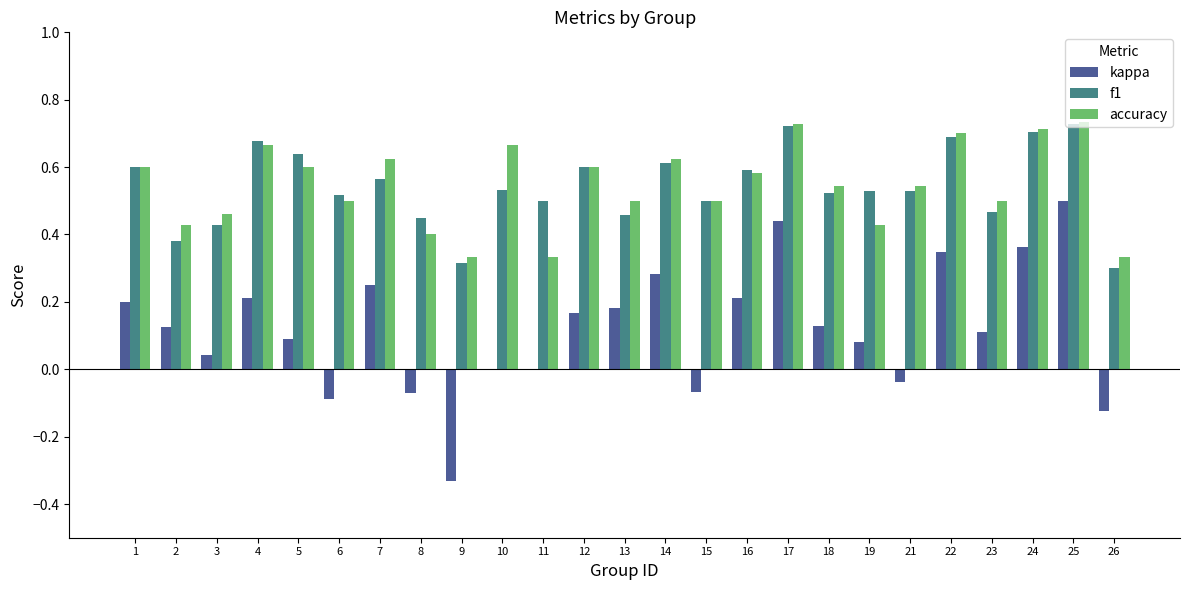

How many categories are shown in the chart?

25